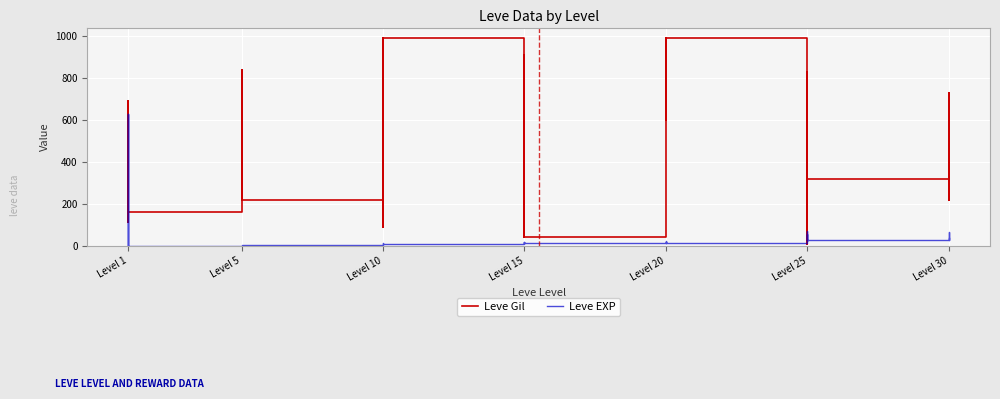

Is the value of Leve EXP at Level 25 greater than the value of Leve Gil at Level 25?

No